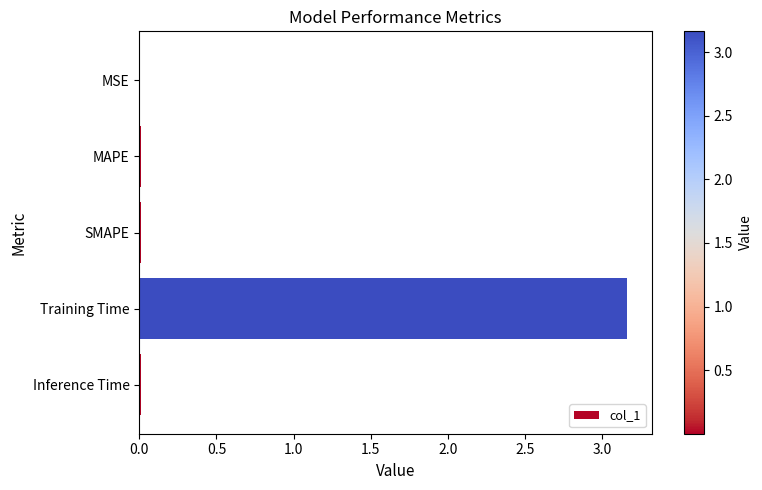

Which label corresponds to the largest value in the chart?

Training Time